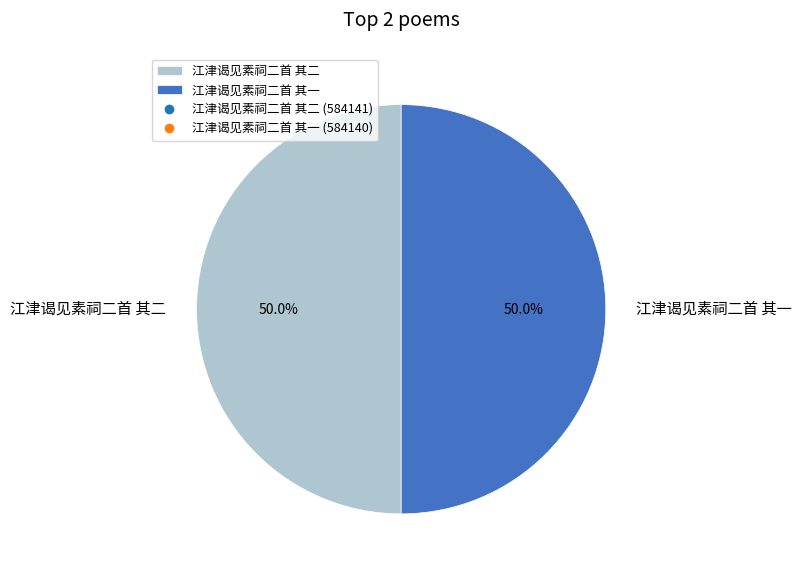

Count the number of slices in the pie.

2